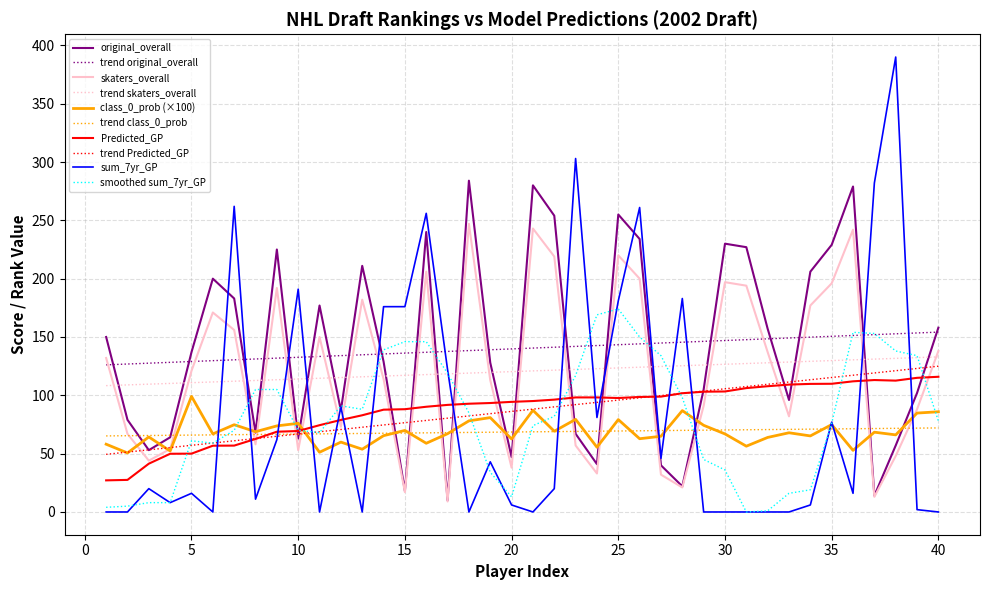

Which series has the widest spread of values?

sum_7yr_GP